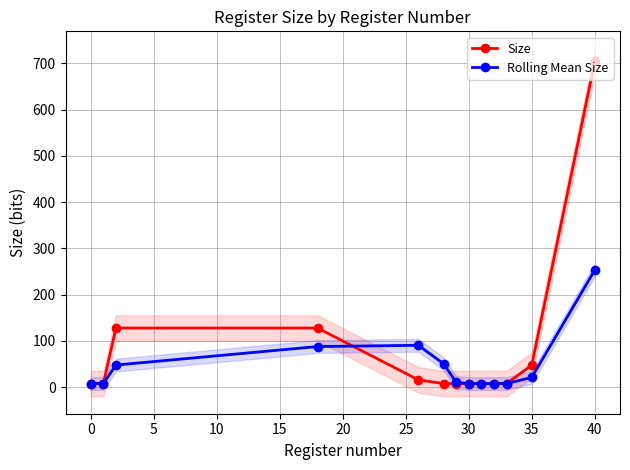

What is the sum of the Size values at 30 and 40?

712.0